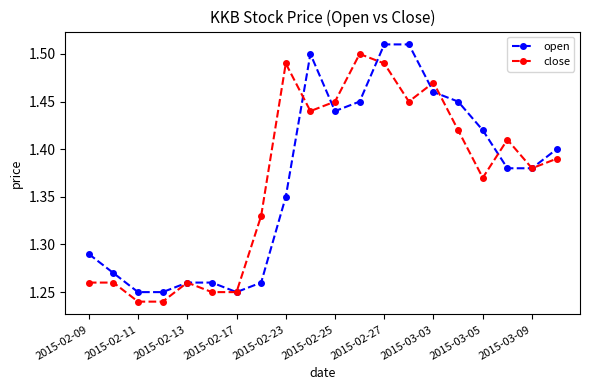

What is the sum of all close values?

27.4